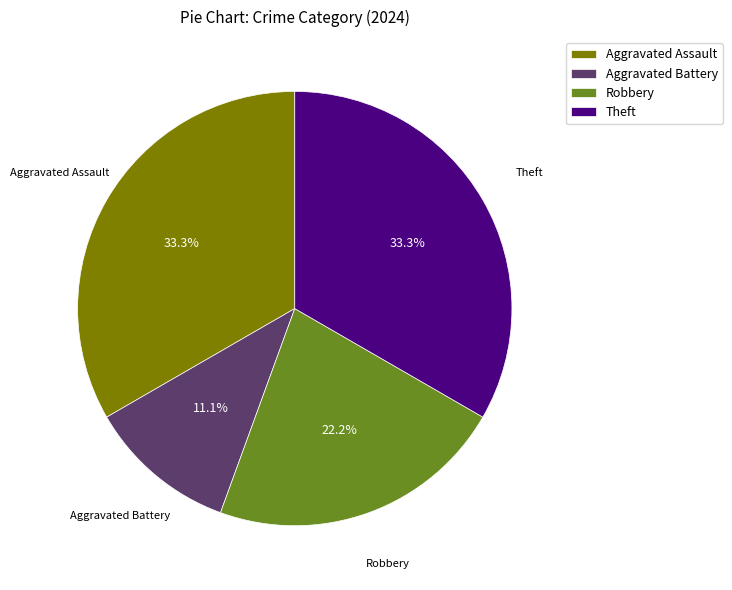

To the nearest percent, what percentage of the pie is Theft?

33%